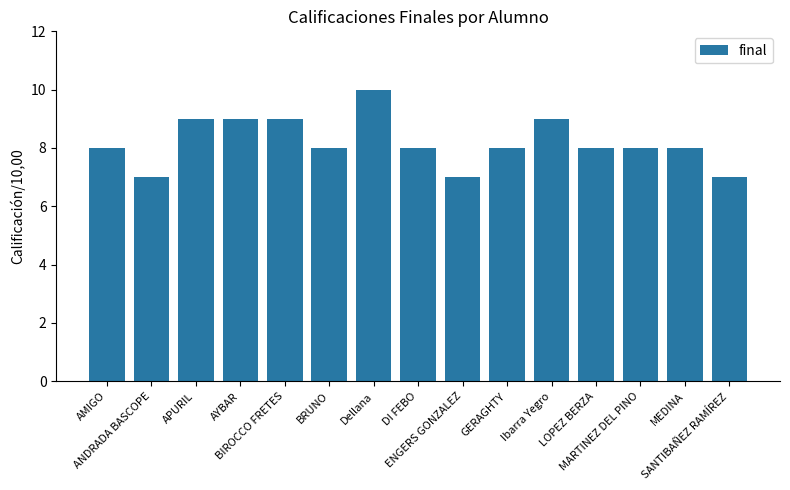

What is the minimum value shown in the chart?

7